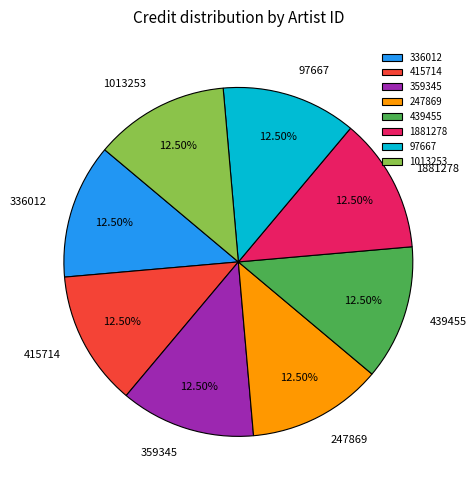

True or false: 359345 accounts for 3% of the total.

False